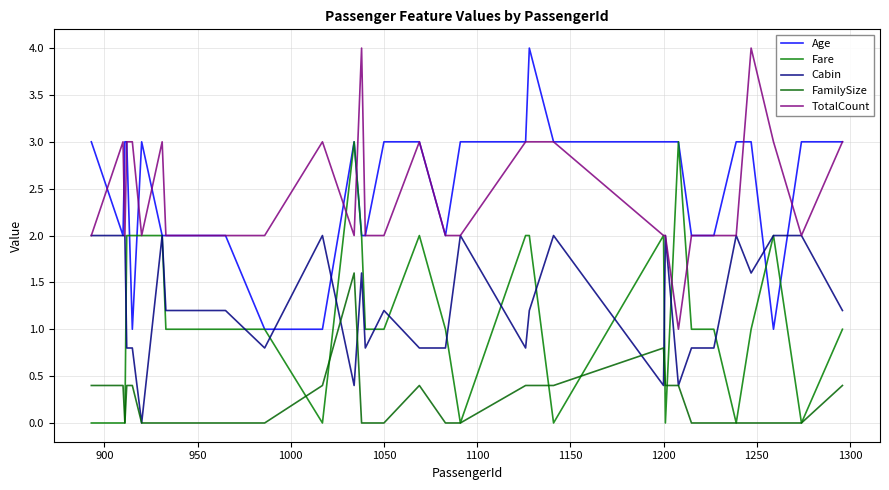

What is the maximum value shown in the chart?

4.0